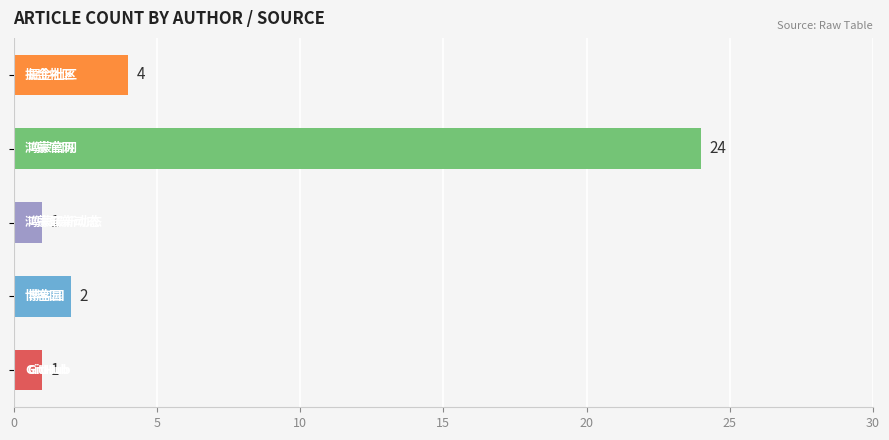

Reading top to bottom, extract all data points from this chart.

4	24	1	2	1